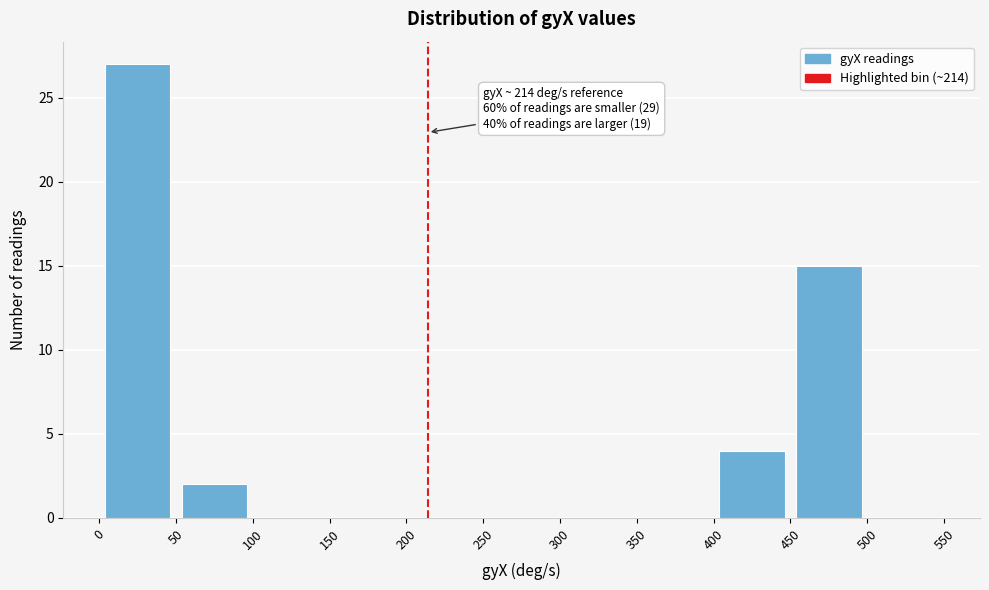

Over which range of the x-axis is the bar tallest?

0 to 50